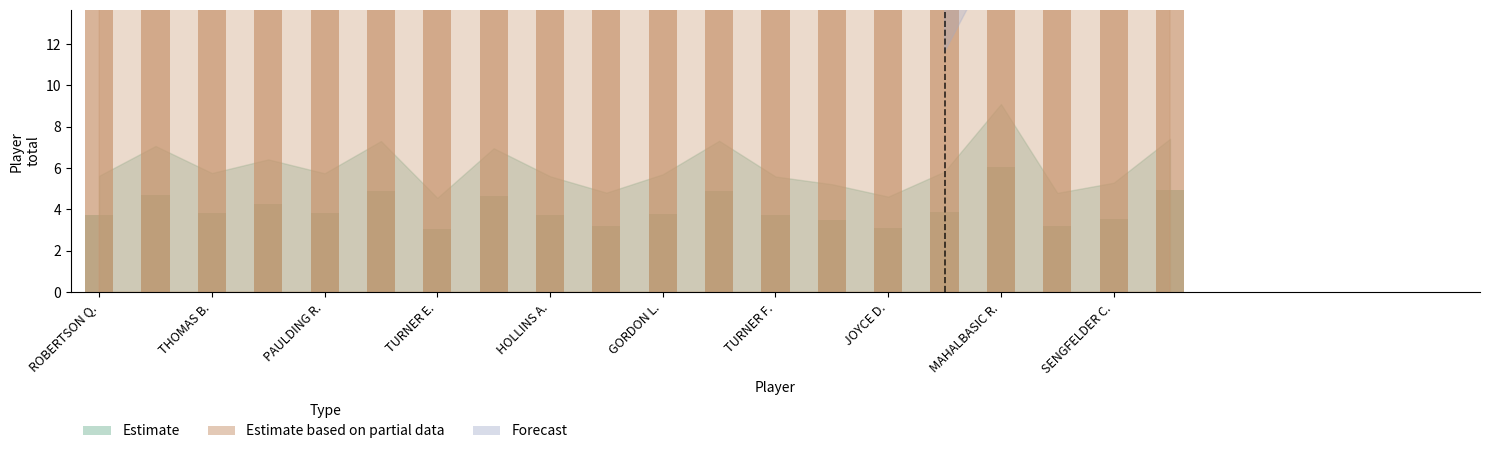

Reading left to right, transcribe all the data shown in this chart.

total: ROBERTSON Q.=3.8	WARREN C.=4.7	THOMAS B.=3.8	LANSDOWNE D.=4.3	PAULDING R.=3.8	BRAY T.=4.9	TURNER E.=3.0	STOCKTON M.=4.6	HOLLINS A.=3.7	CRAWFORD J.=3.2	GORDON L.=3.8	EVANS D.=4.9	TURNER F.=3.7	WELLS C.=3.5	JOYCE D.=3.1	RICE T.=3.9	MAHALBASIC R.=6.1	MADGEN B.=3.2	SENGFELDER C.=3.5	CUMMINGS W.=4.9
G: ROBERTSON Q.=77.3	WARREN C.=77.3	THOMAS B.=75.0	LANSDOWNE D.=72.8	PAULDING R.=77.3	BRAY T.=75.0	TURNER E.=72.8	STOCKTON M.=75.0	HOLLINS A.=75.0	CRAWFORD J.=70.5	GORDON L.=77.3	EVANS D.=75.0	TURNER F.=75.0	WELLS C.=77.3	JOYCE D.=75.0	RICE T.=75.0	MAHALBASIC R.=77.3	MADGEN B.=72.8	SENGFELDER C.=77.3	CUMMINGS W.=70.5